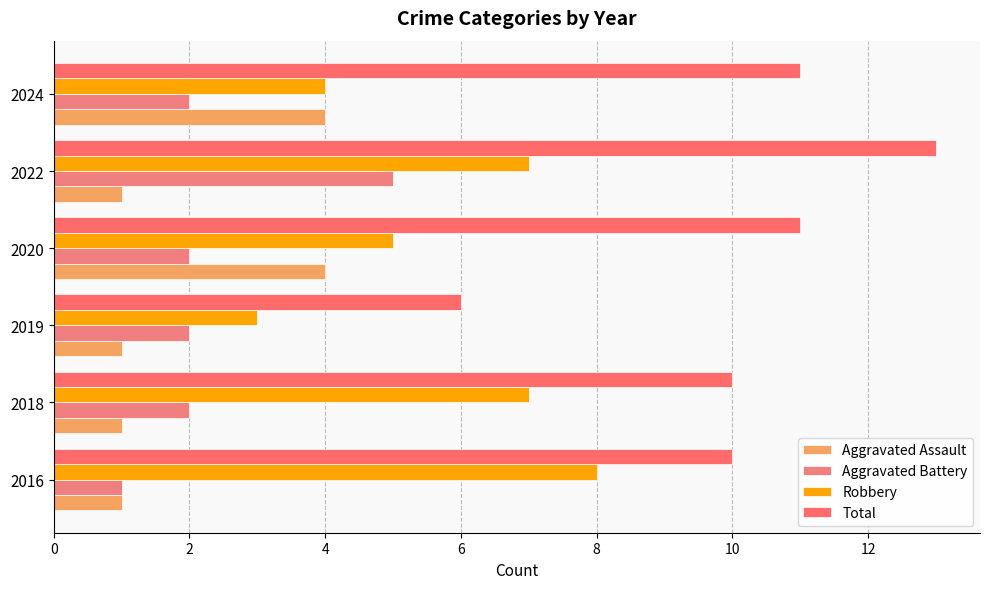

How many distinct data groups are displayed?

4